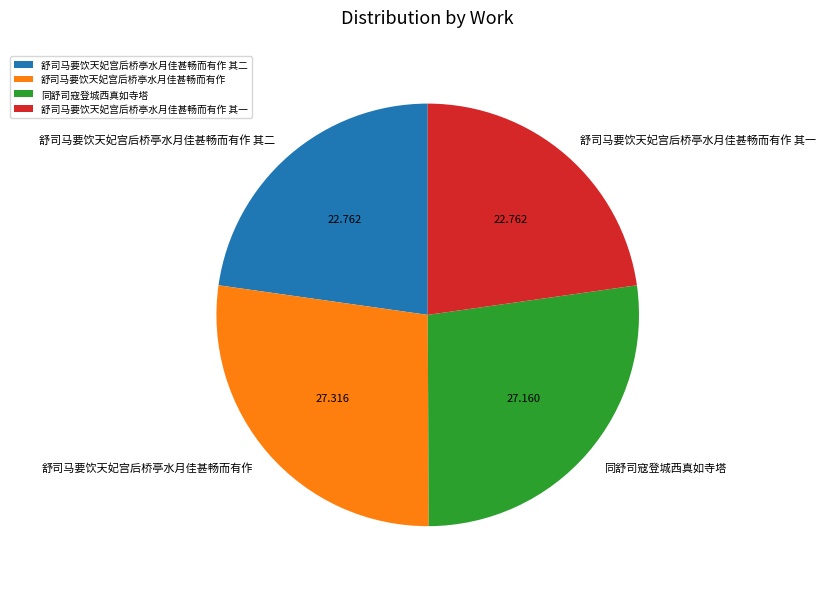

Is there any slice that represents more than half of the pie?

No